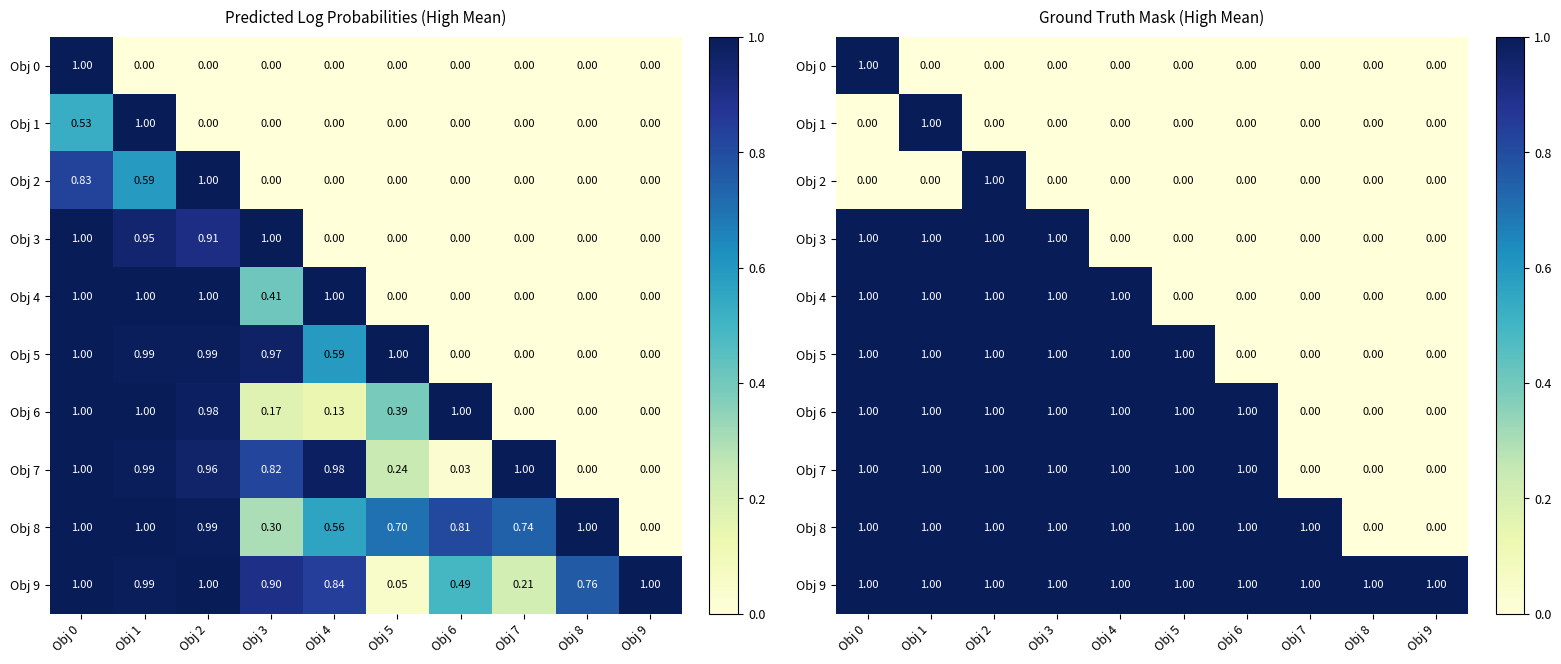

Is the value of Obj 6 at Obj 4 greater than the value of Obj 8 at Obj 6?

No